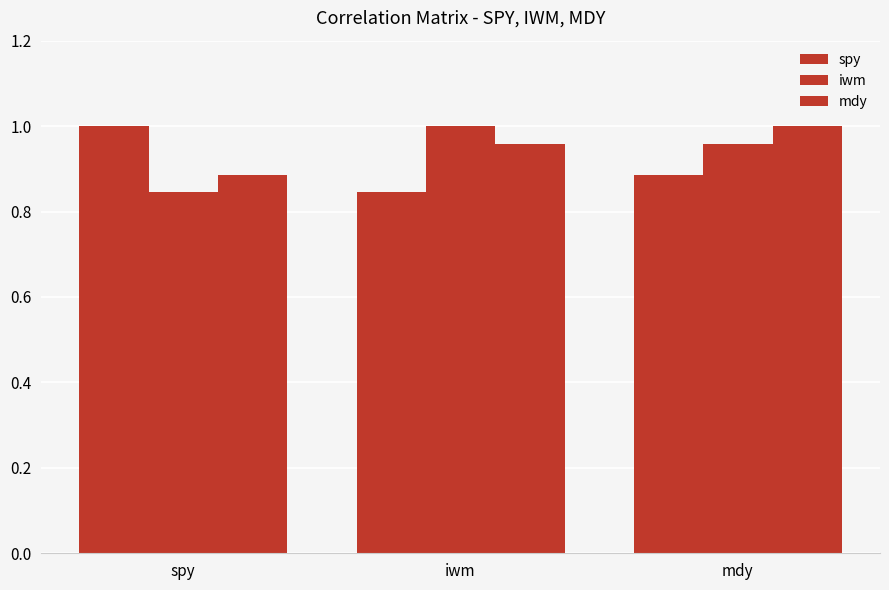

What is the maximum value shown in the chart?

1.0